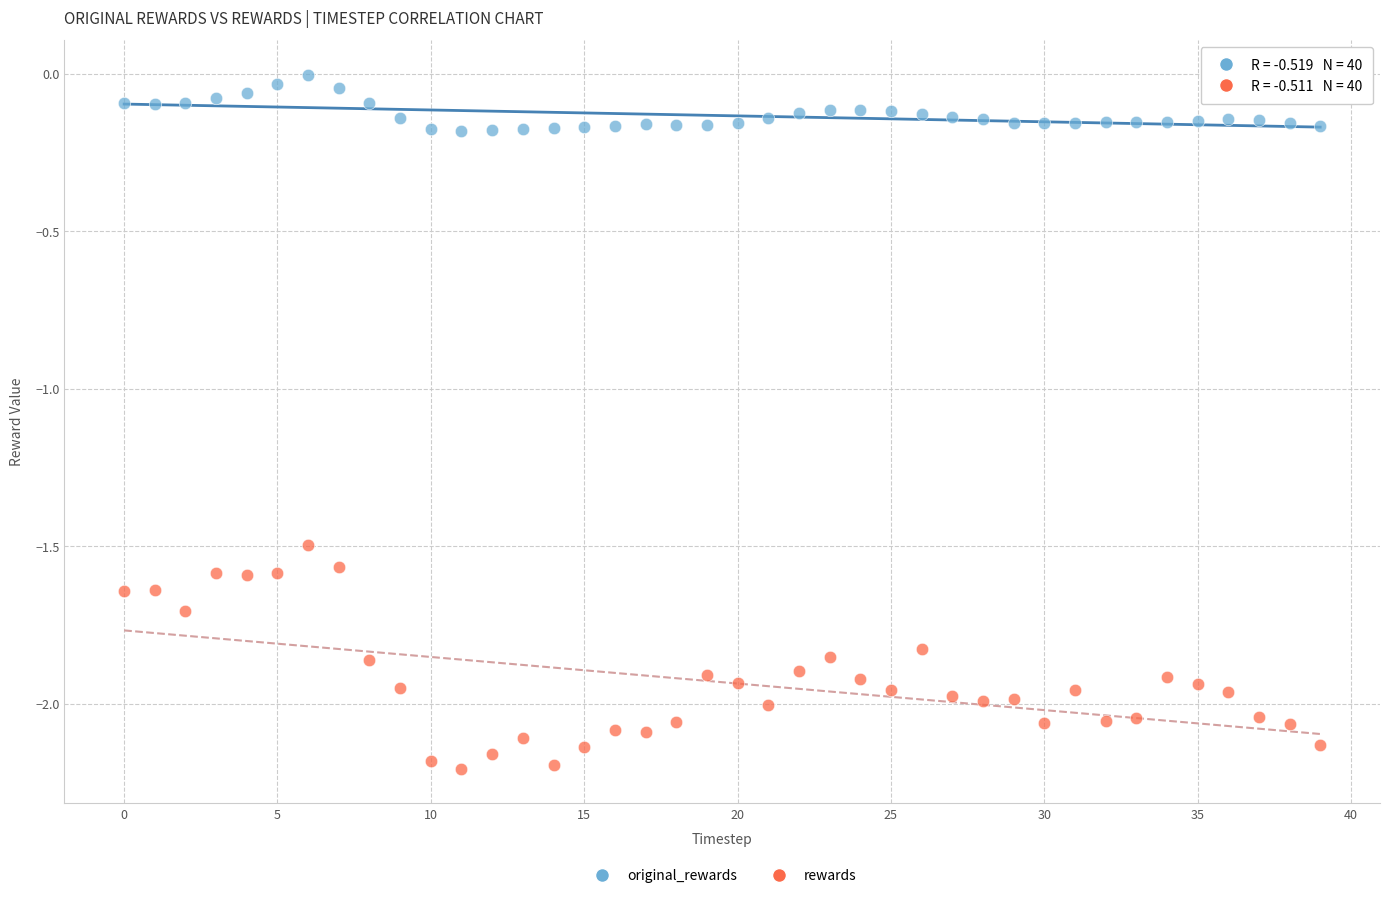

Which series reaches the minimum Y coordinate?

rewards